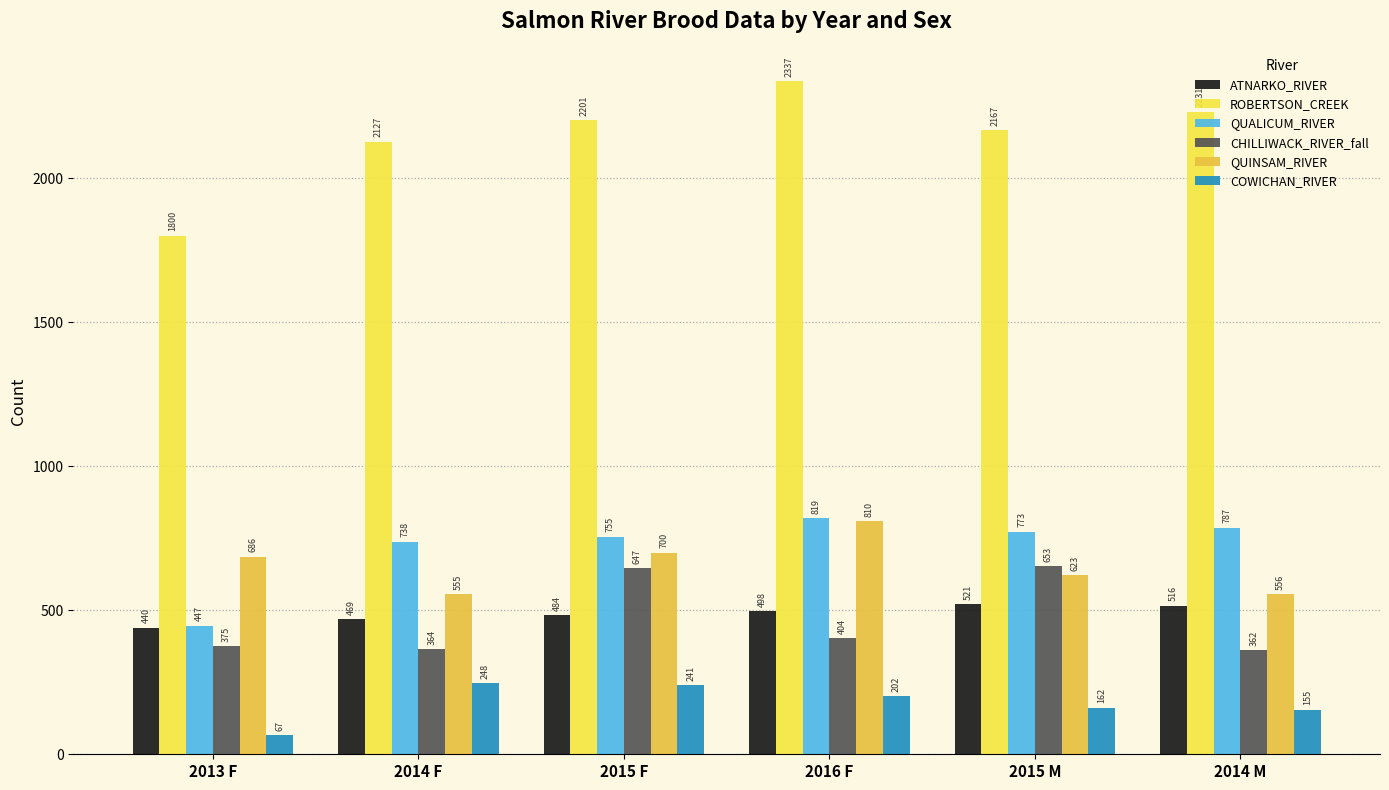

Which category has the highest value in the CHILLIWACK_RIVER_fall series?

2015 M